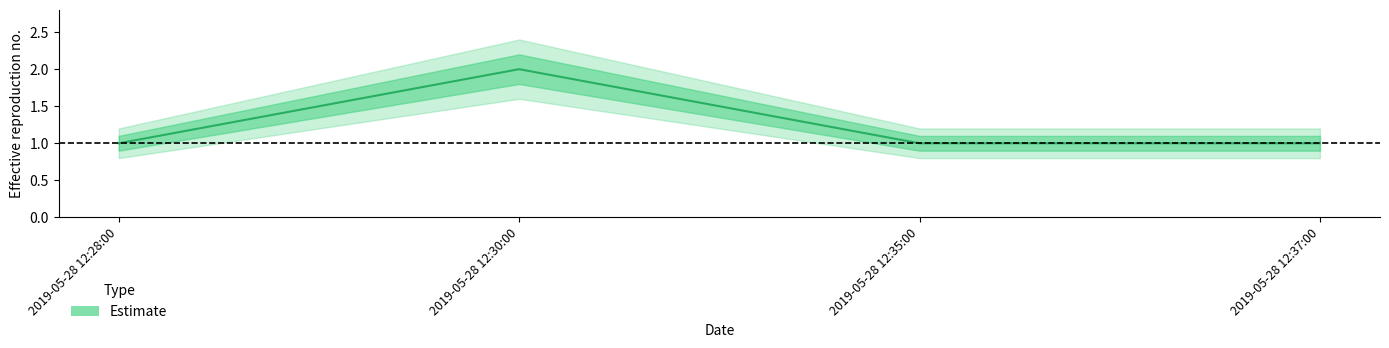

The Estimate_upper1 series shows 0.5 at 2019-05-28 12:35:00. True or false?

False